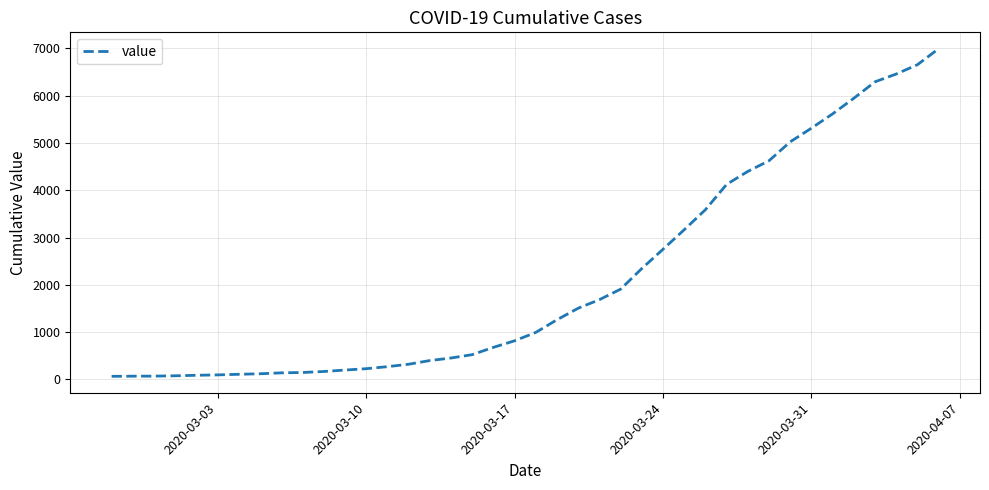

What is the greatest value displayed?

6995